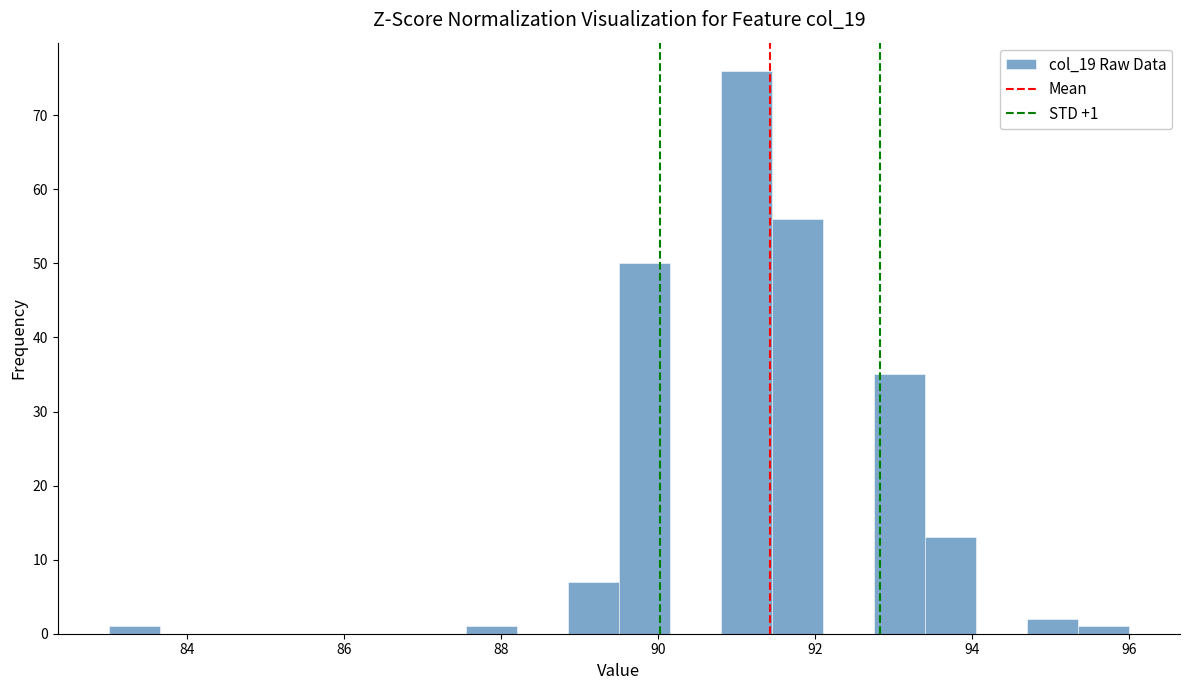

Around what value on the x-axis is the tallest bar? Give the approximate position of its centre, as read against the axis.

91.2